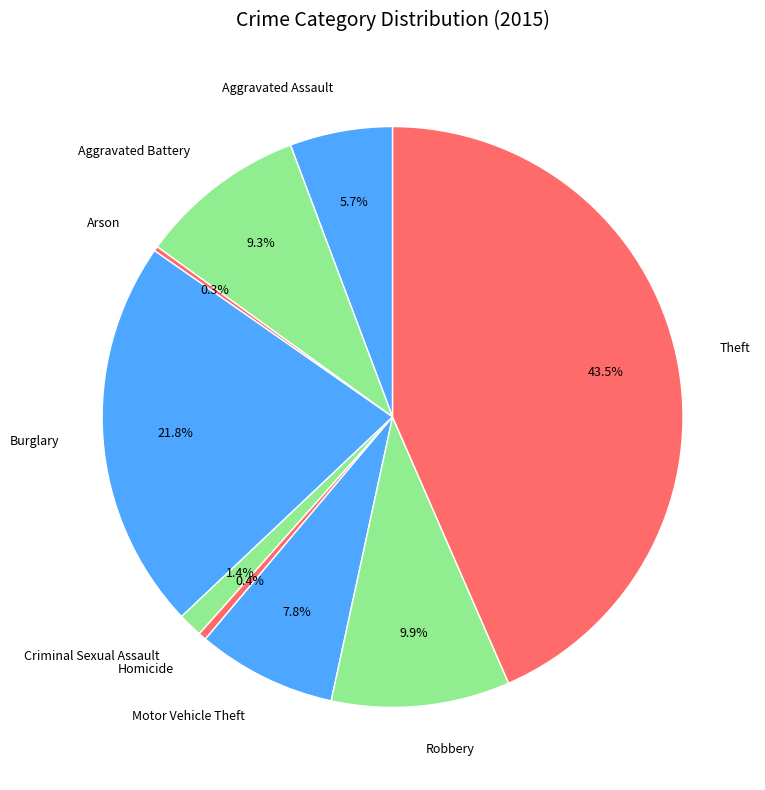

Between Theft and Aggravated Battery, which is larger?

Theft